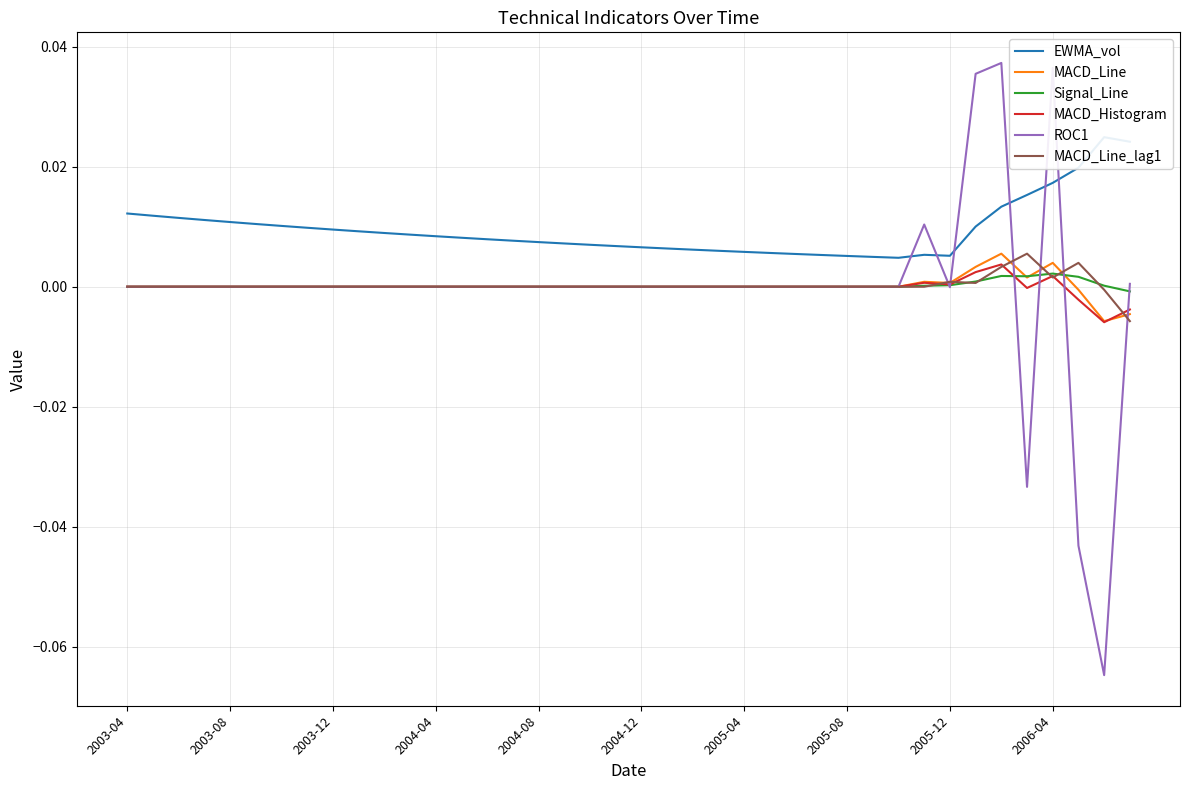

The value of ROC1 at 2006-04 is 0.1. True or false?

False